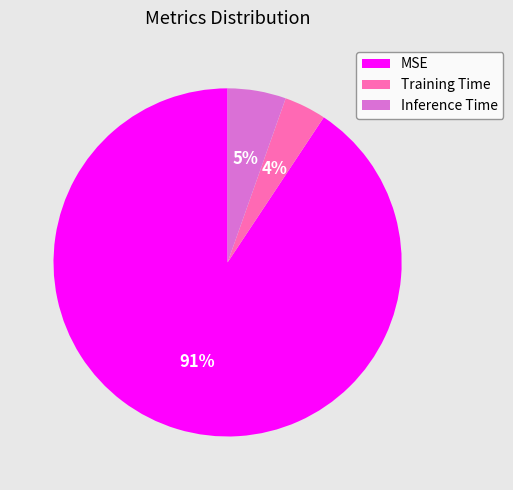

Which has a higher value, Training Time or Inference Time?

Inference Time